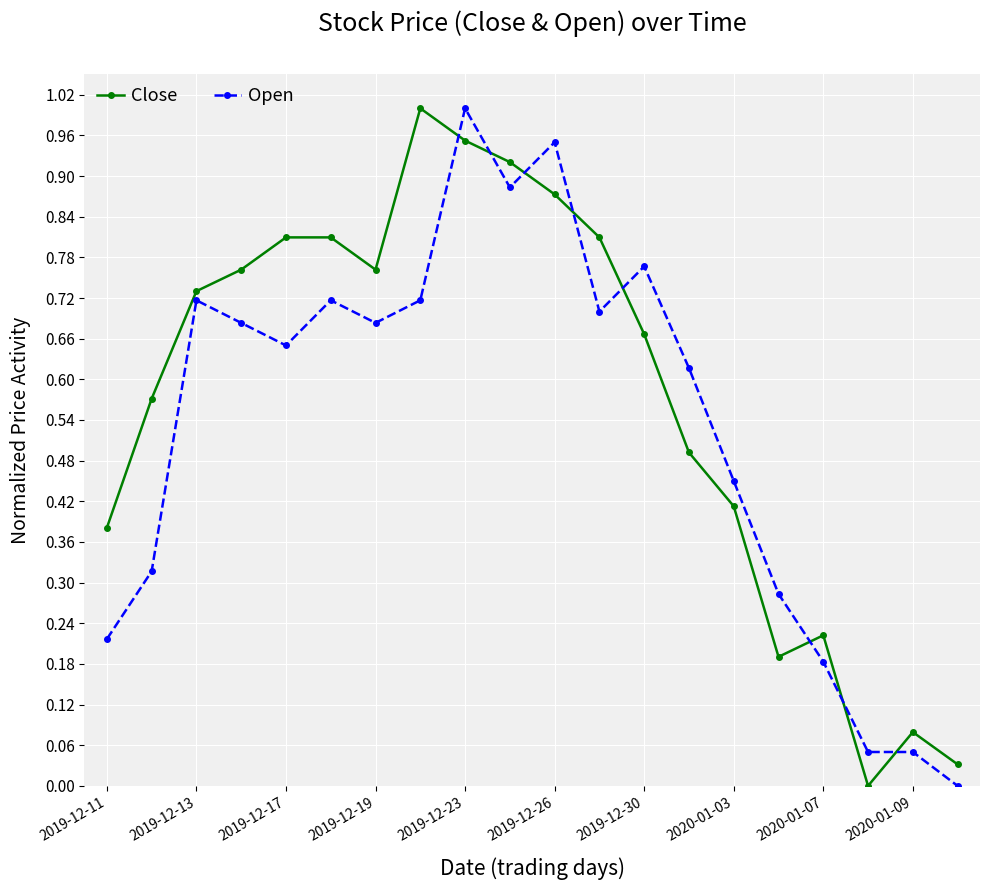

What is the sum of all Close values?

11.5